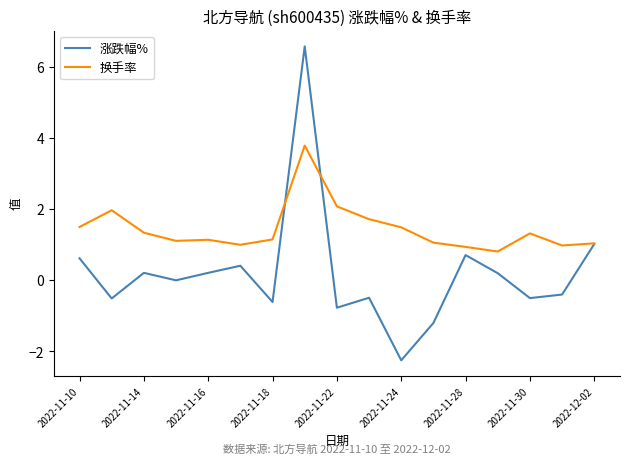

What is the maximum value for 换手率?

3.8